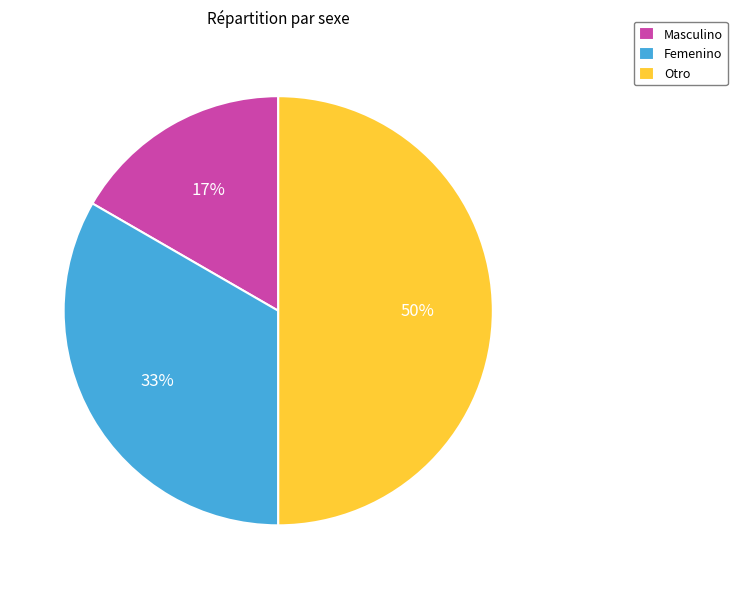

Rank the categories by value from highest to lowest.

Otro, Femenino, Masculino